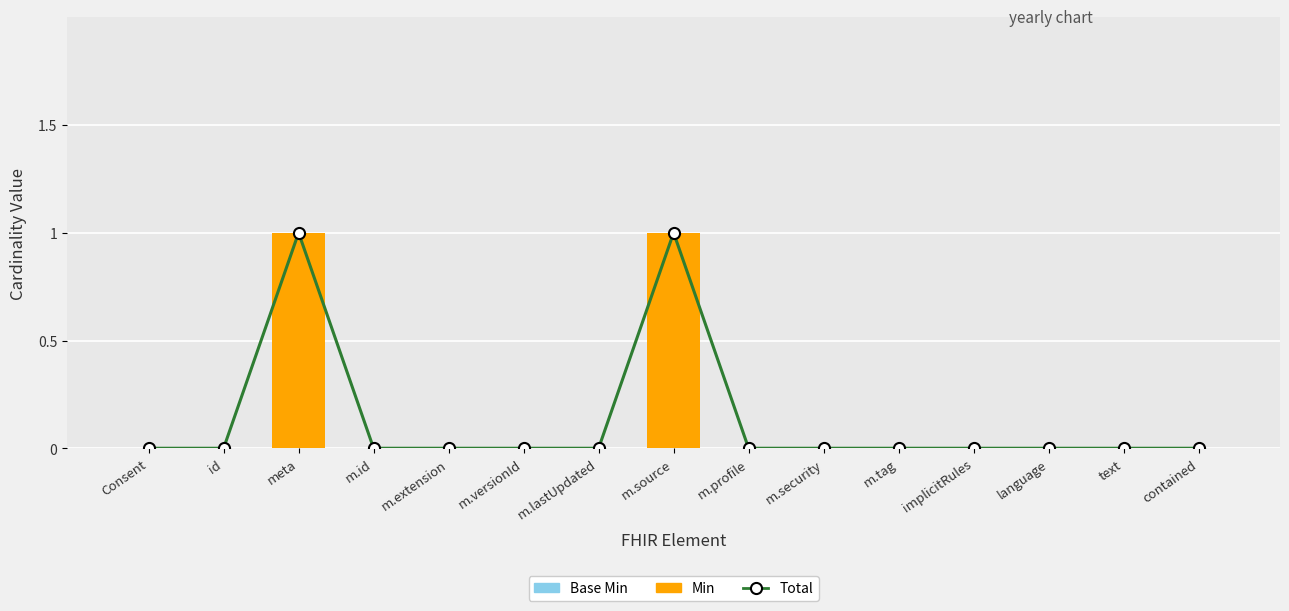

How many distinct data groups are displayed?

3